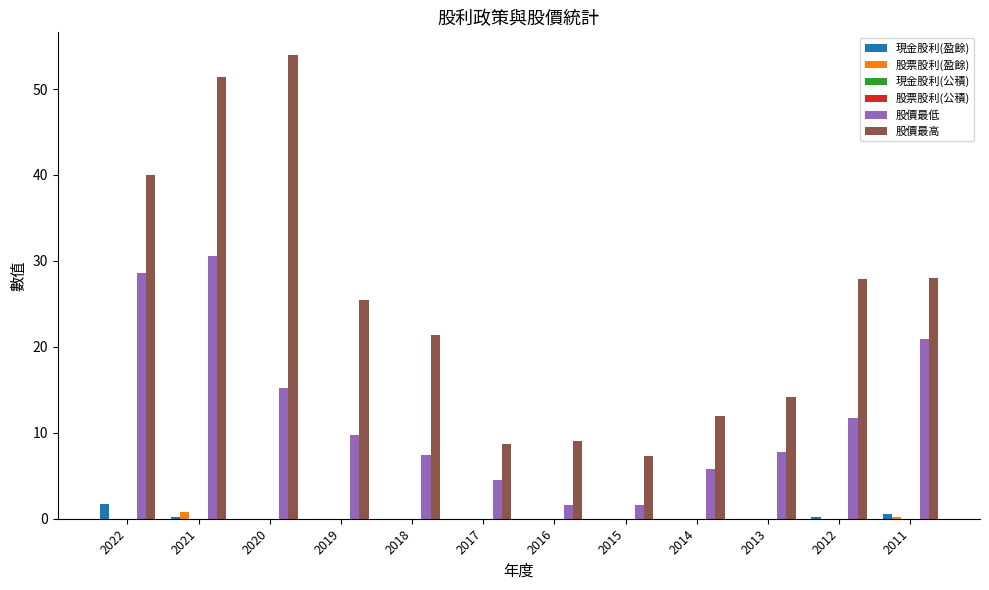

What is the sum of all 股票股利(盈餘) values?

1.0